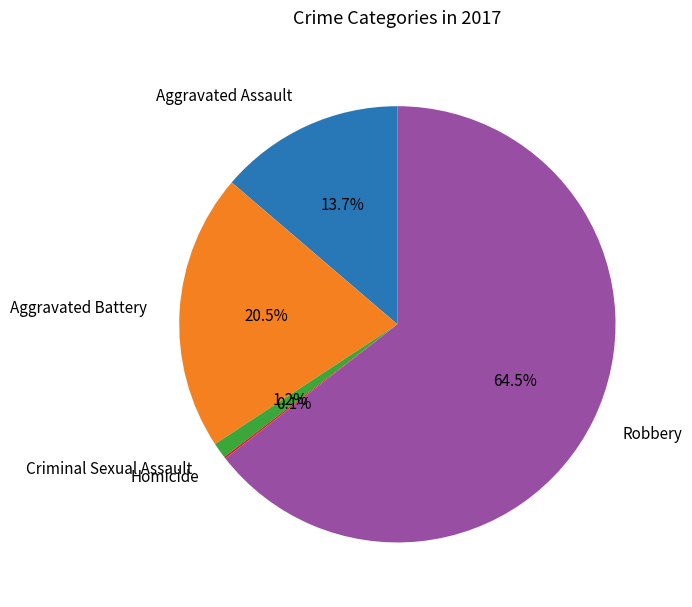

Is it true that Criminal Sexual Assault is 1% of the pie?

True